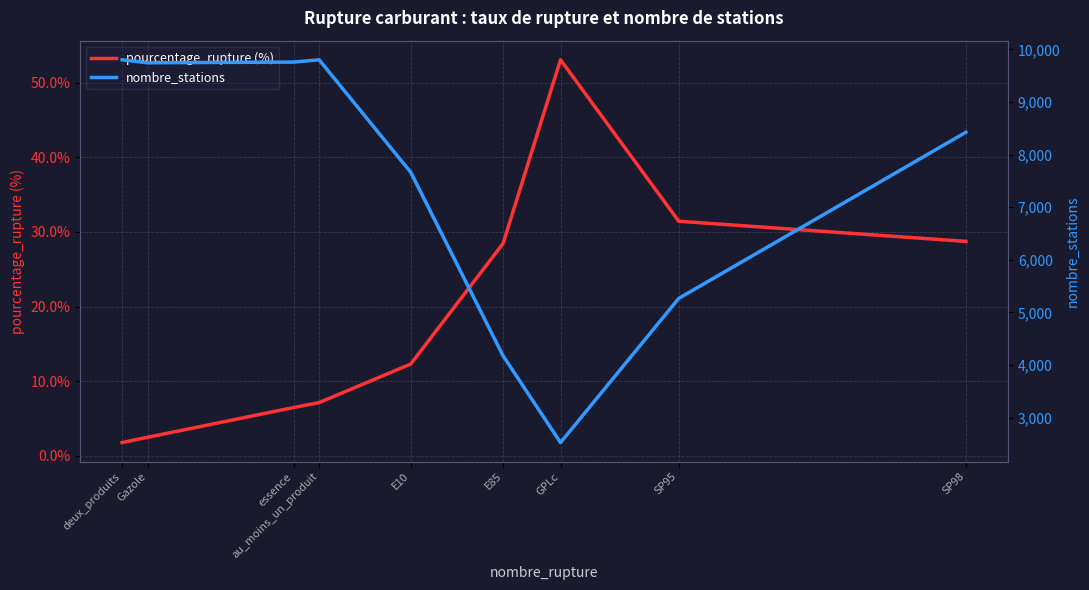

What is the minimum value shown in the chart?

1.8